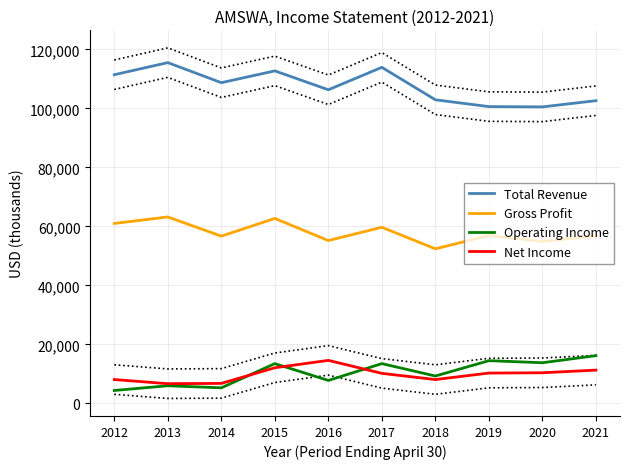

Where is the first local maximum for Gross Profit?

2013